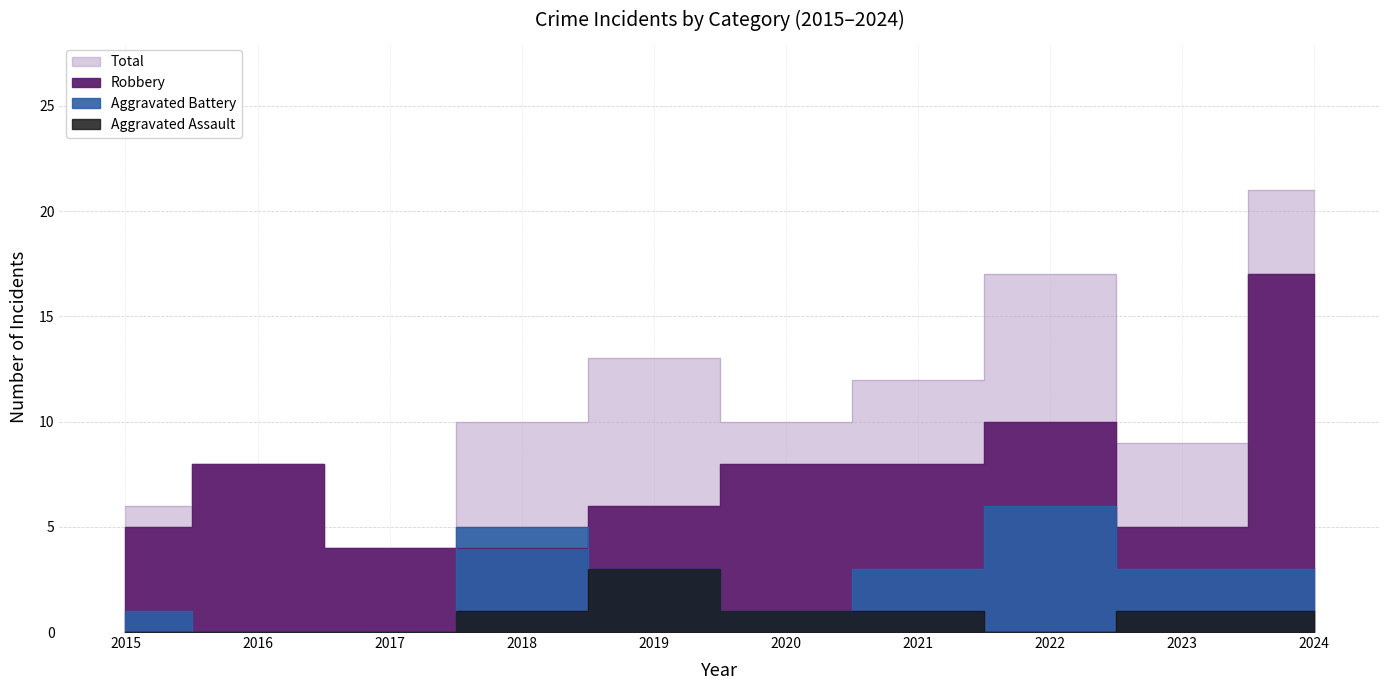

How many interior local valleys does the Total series have?

3